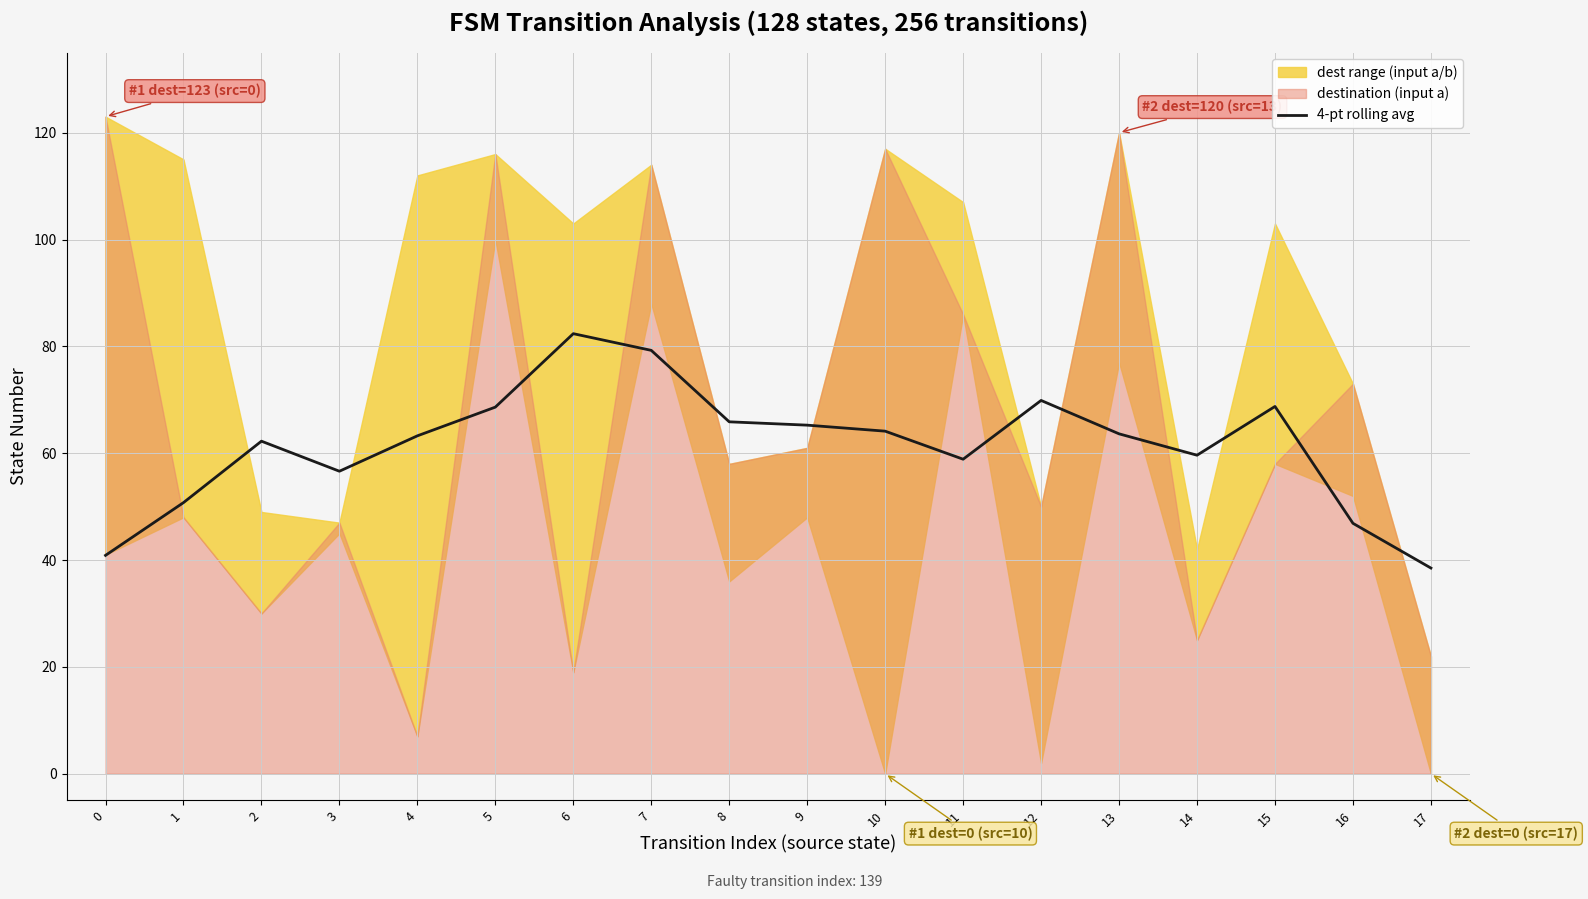

What is the average value?

61.4